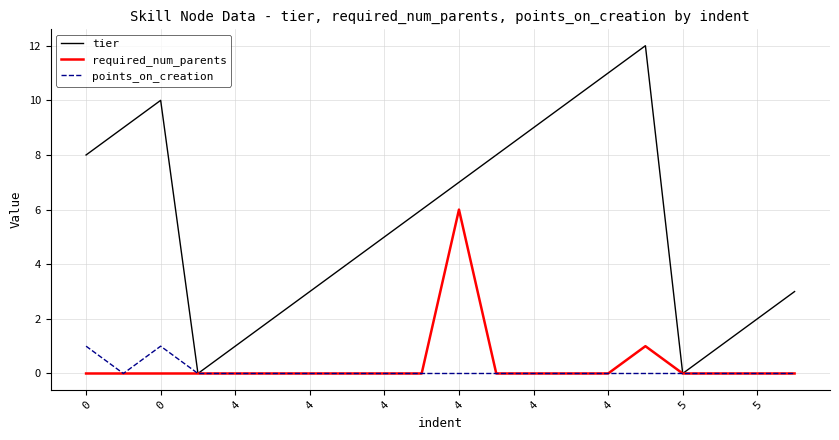

List the series in order of their peak value, highest first.

tier, required_num_parents, points_on_creation